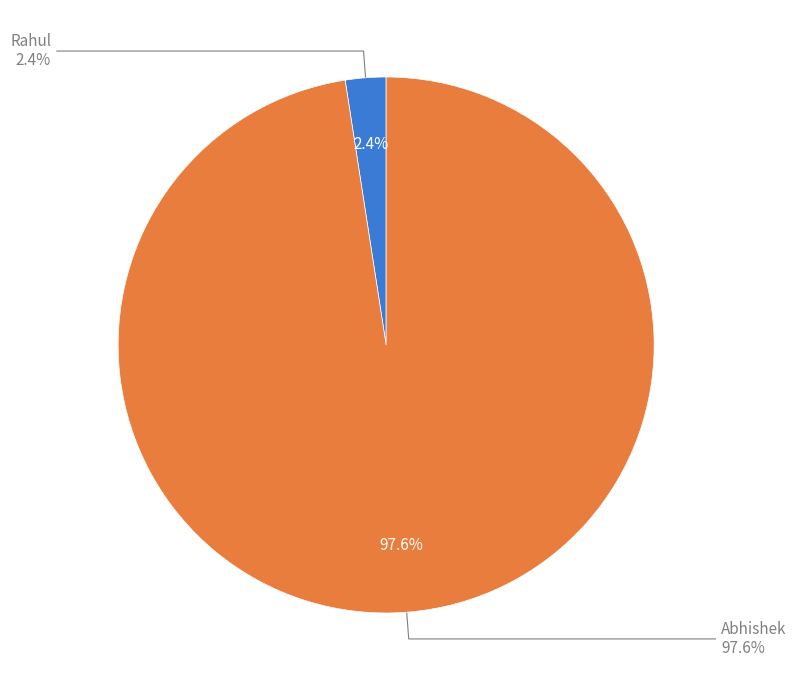

Which slice represents more than half of the pie?

Abhishek